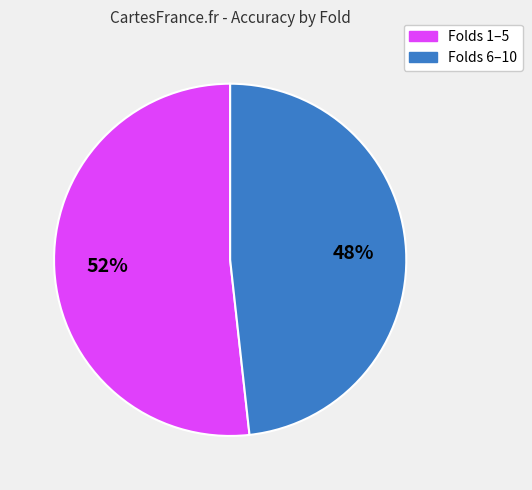

Does any single category account for the majority?

Yes